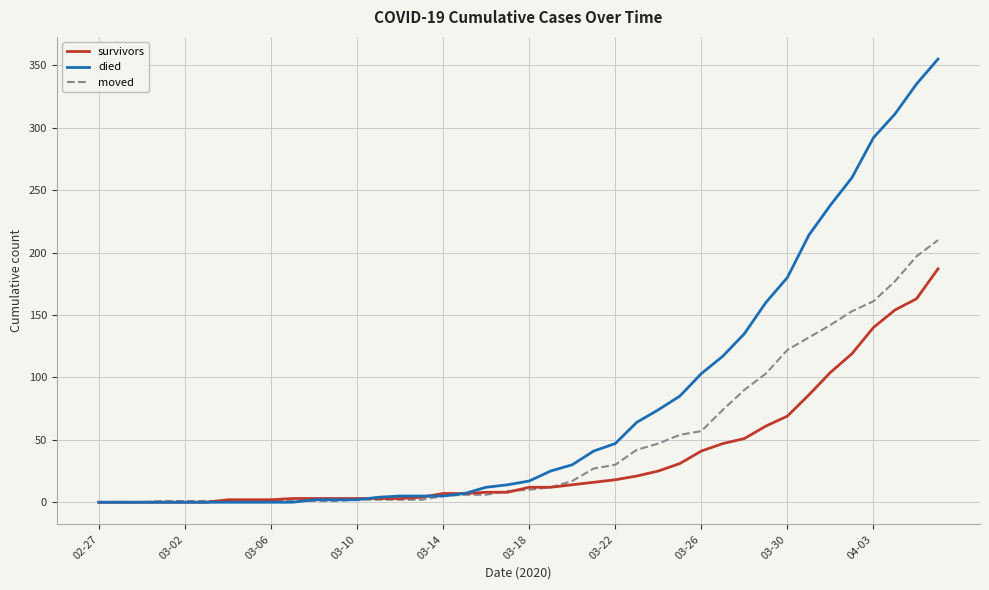

At how many categories does at least one series exceed 55?

15